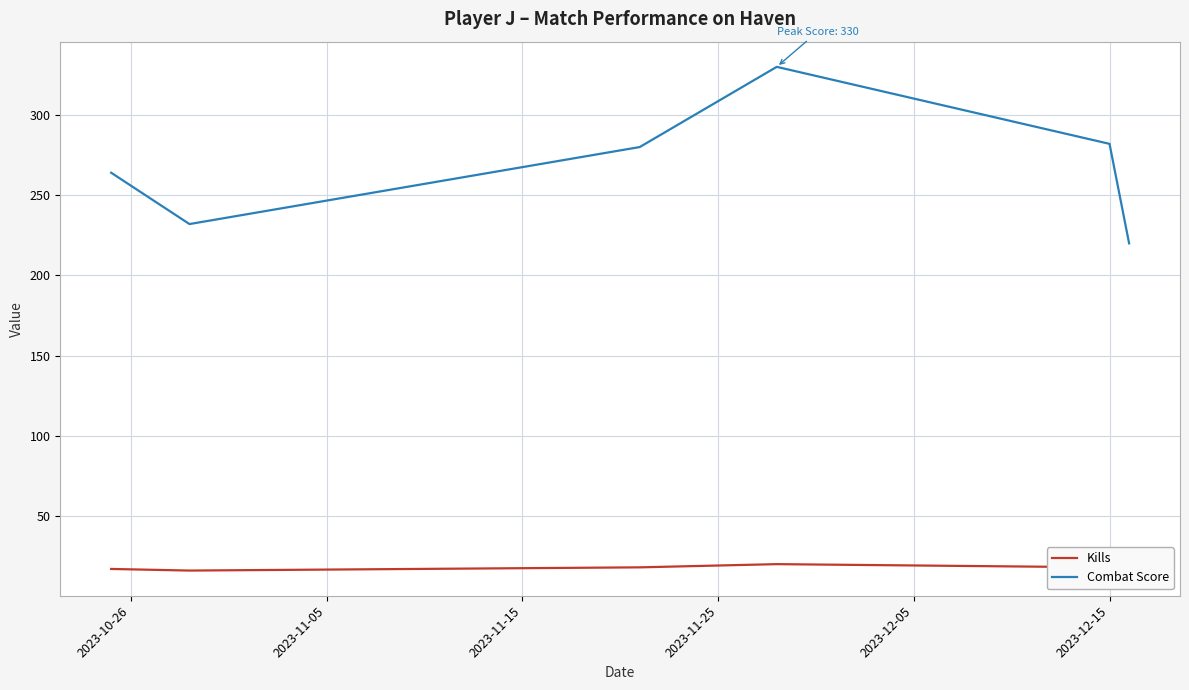

Rank the series by their maximum value, from highest to lowest.

Combat Score, Kills